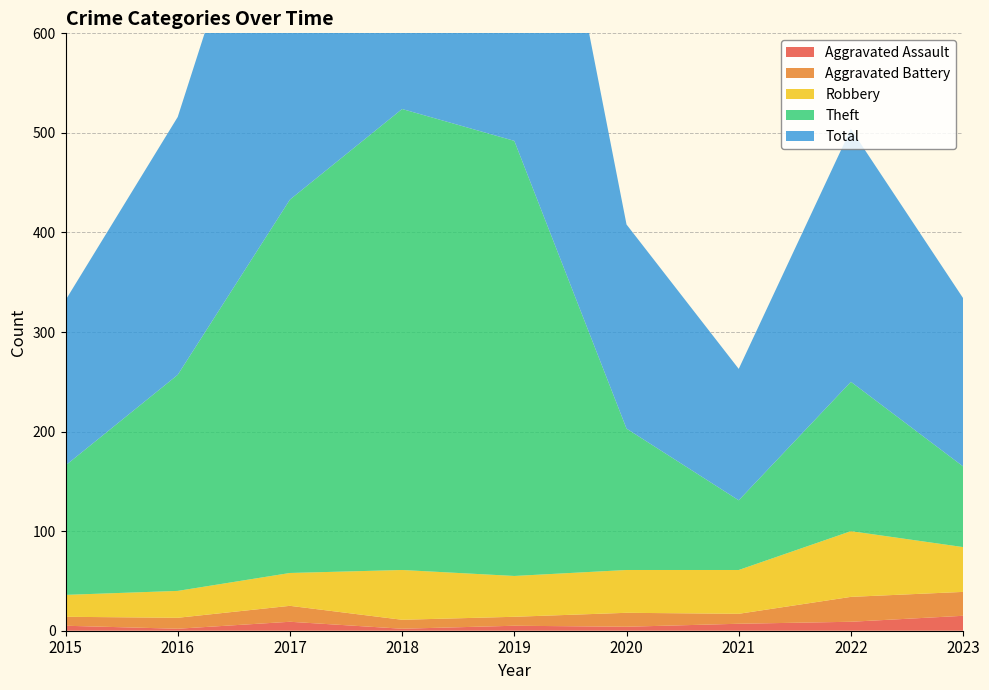

Reading left to right, list all the values displayed in this chart.

Aggravated Assault: 2015=5	2016=2	2017=9	2018=2	2019=5	2020=4	2021=7	2022=9	2023=15
Aggravated Battery: 2015=9	2016=11	2017=16	2018=9	2019=9	2020=14	2021=10	2022=25	2023=24
Robbery: 2015=22	2016=27	2017=33	2018=50	2019=41	2020=43	2021=44	2022=66	2023=45
Theft: 2015=130	2016=217	2017=375	2018=463	2019=437	2020=142	2021=70	2022=150	2023=81
Total: 2015=166	2016=259	2017=434	2018=524	2019=492	2020=205	2021=132	2022=254	2023=169